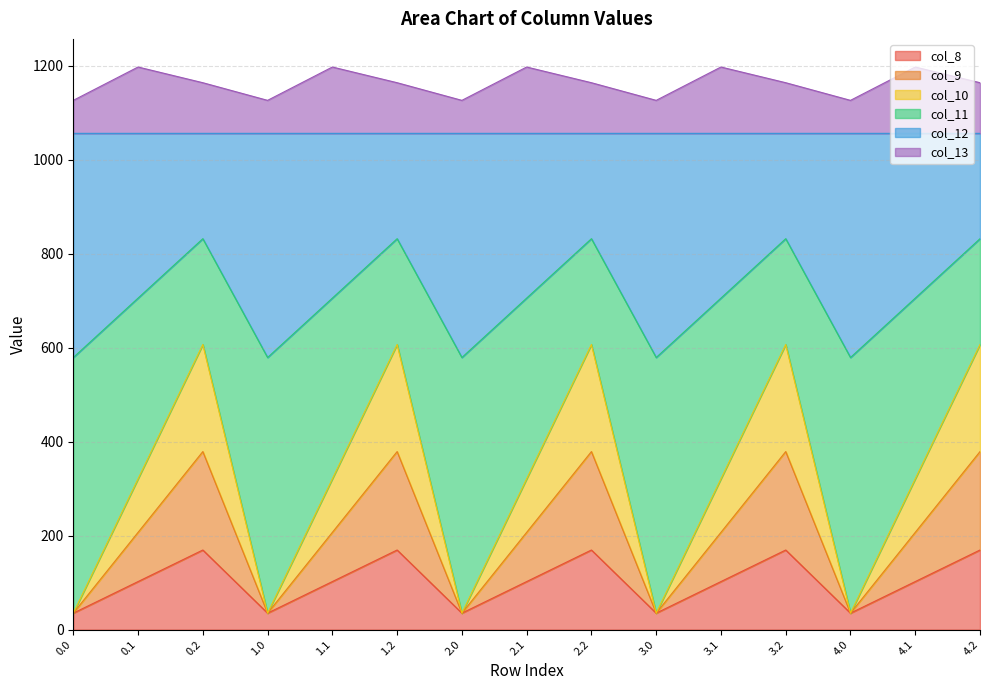

True or false: col_12 and col_9 cross at least once.

False